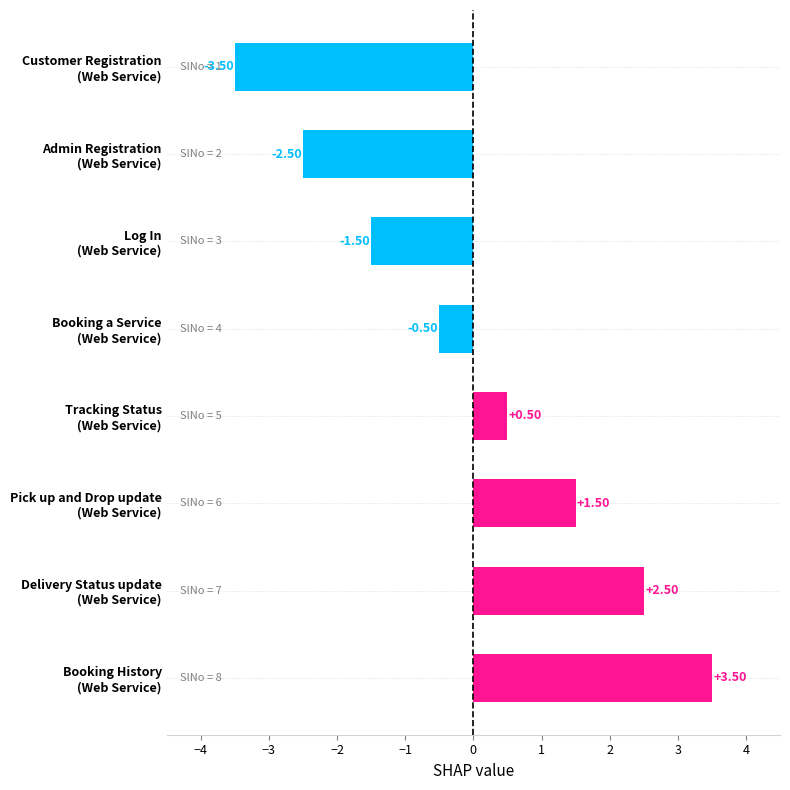

How many data points are above 0?

4